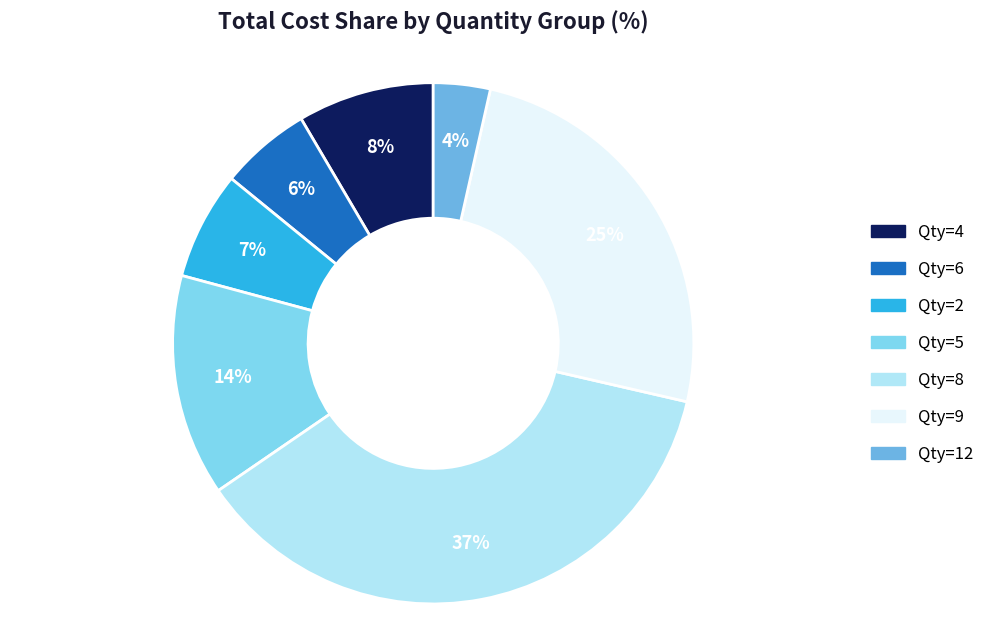

Does any single category account for the majority?

No